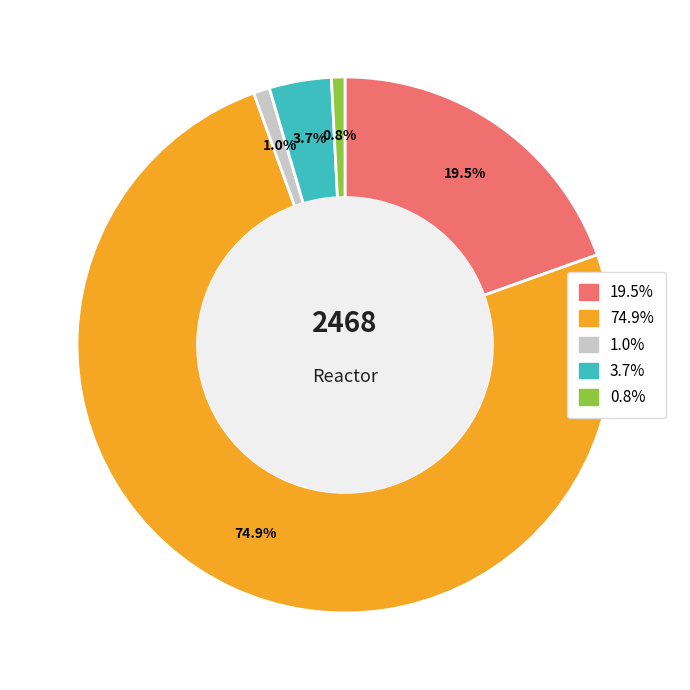

Is there a majority slice in this chart?

Yes